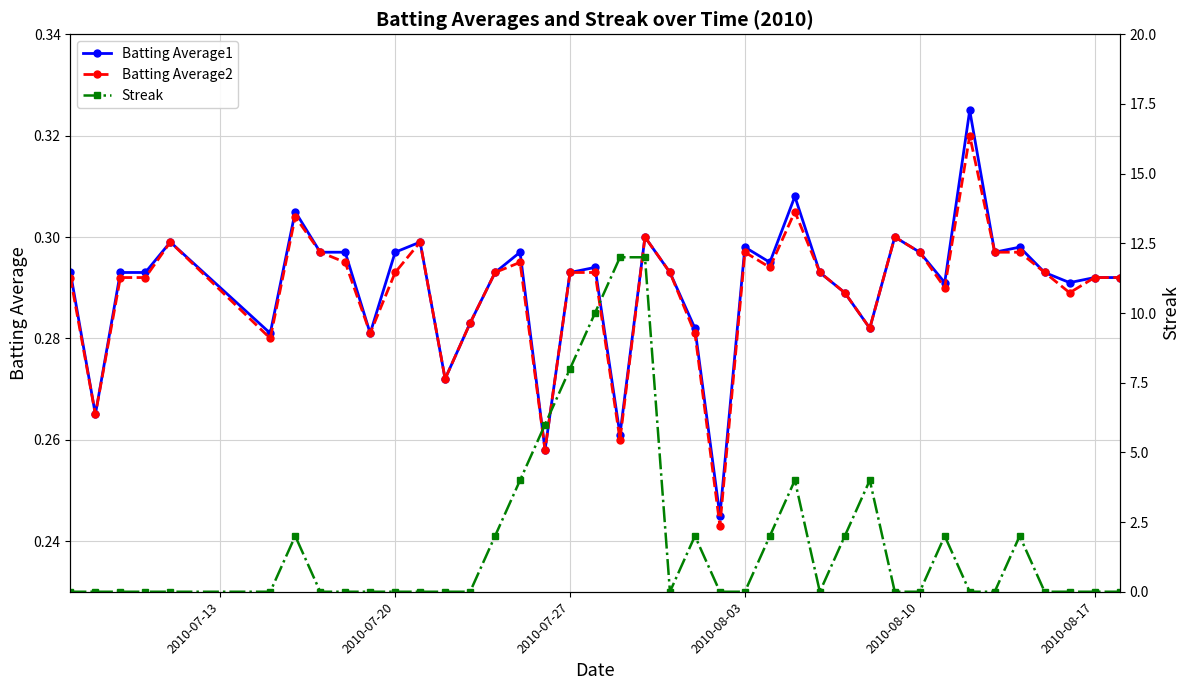

Does the chart have visible grid lines?

Yes